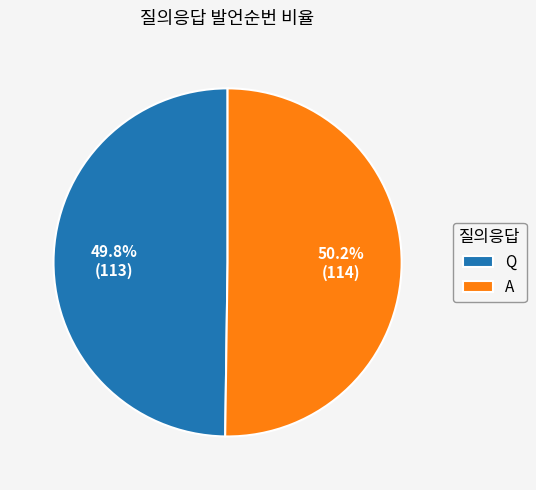

Does any single category account for the majority?

Yes